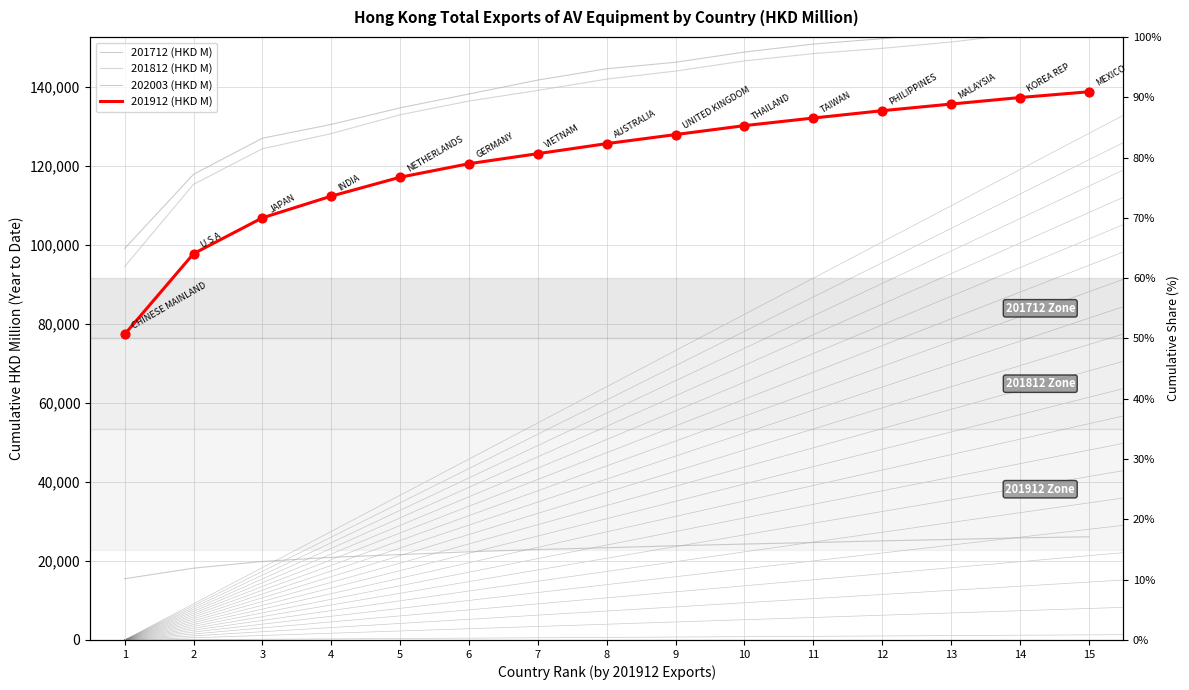

Is the value of 201912 (HKD M) at 9 greater than the value of 202003 (HKD M) at 9?

Yes